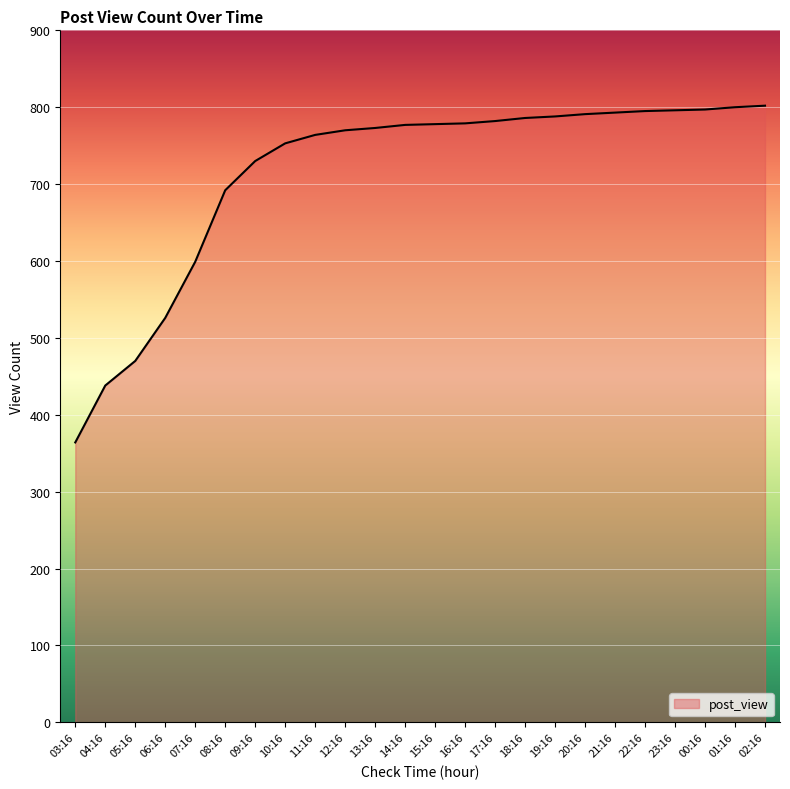

Is it true that the value at 19:16 is 493?

False